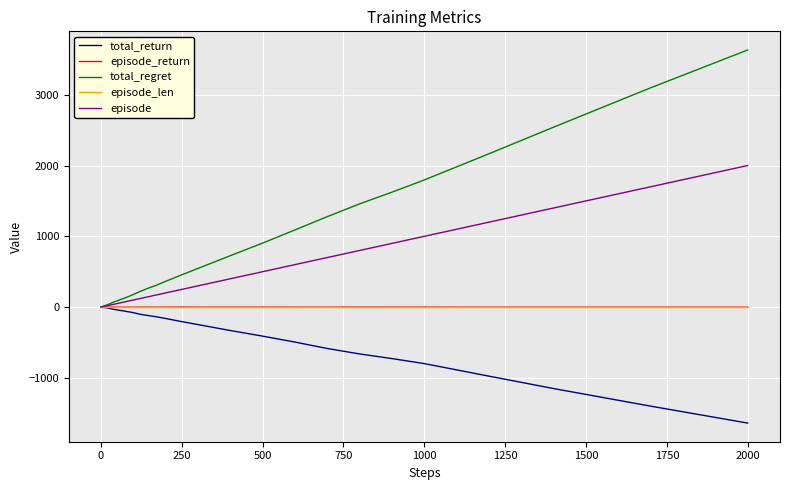

What is the maximum value shown in the chart?

3632.0